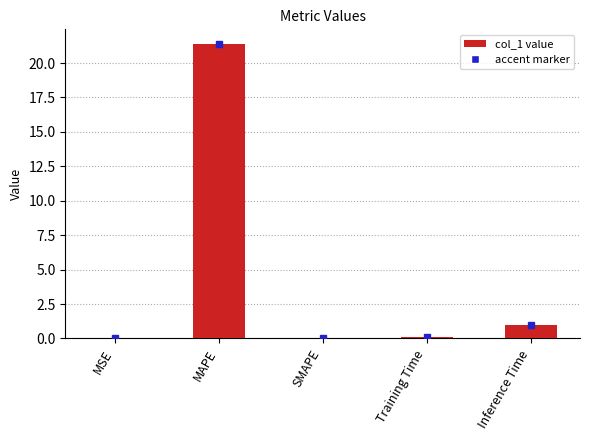

The chart shows a value of -7.7 at SMAPE. True or false?

False